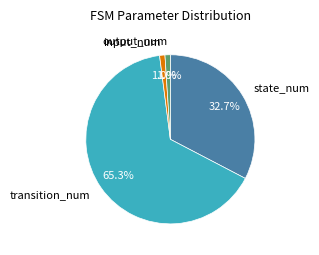

The transition_num slice represents 65% of the pie. True or false?

True